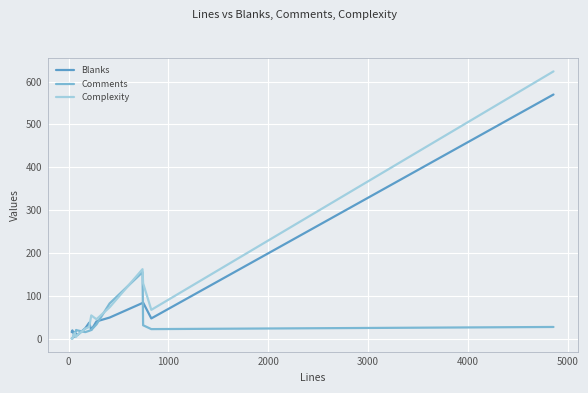

What is the greatest value displayed?

624